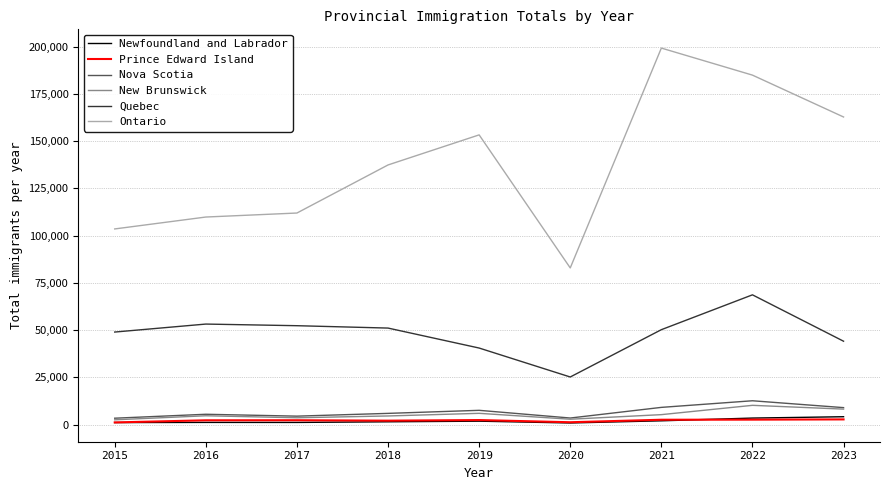

Count the number of categories in the chart.

9